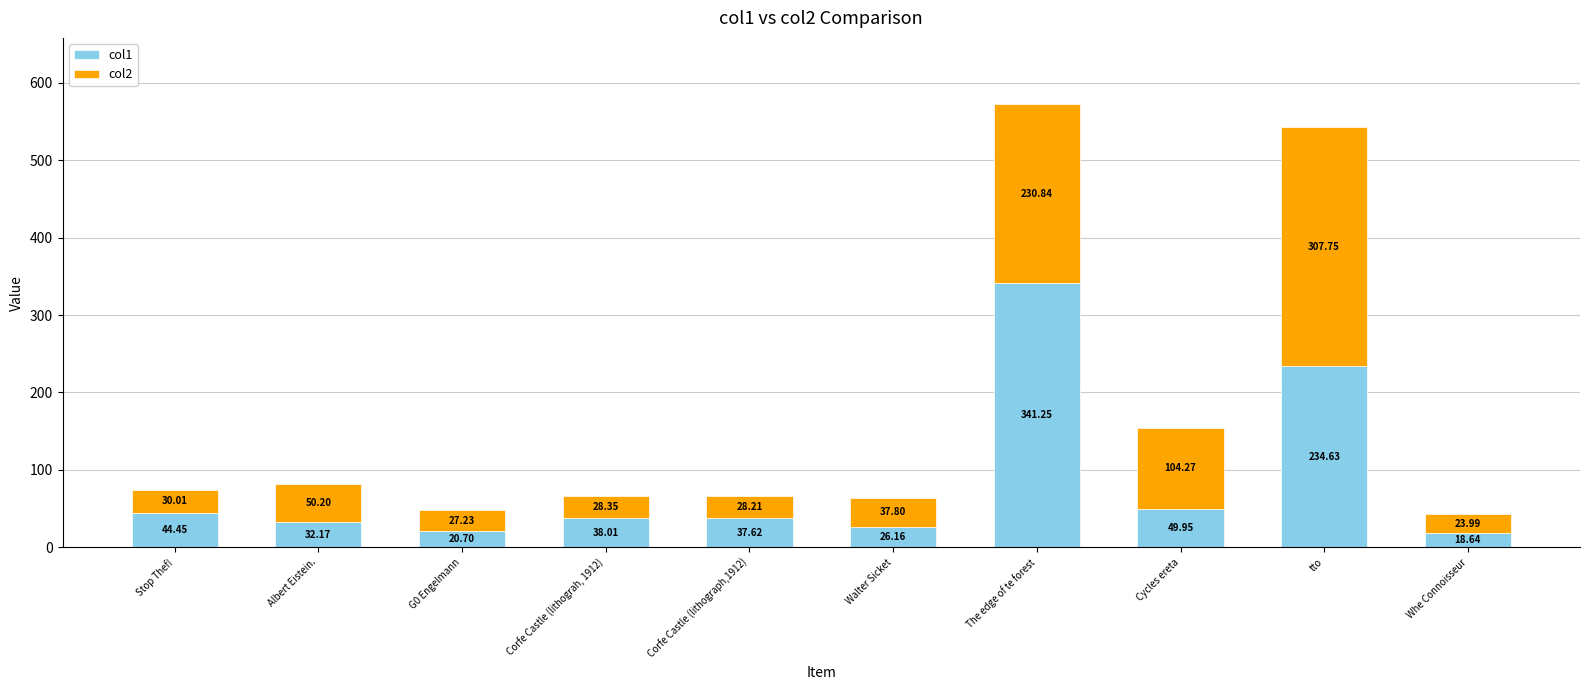

Where is col1 nearest to the value 179?

tto